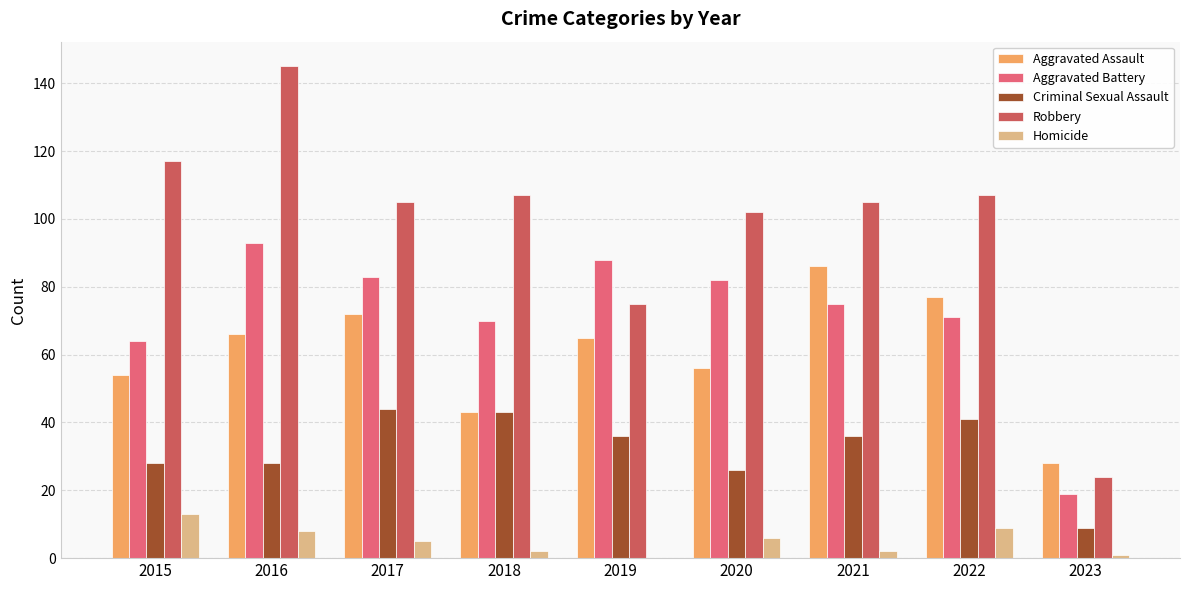

How many groups of bars are there?

9